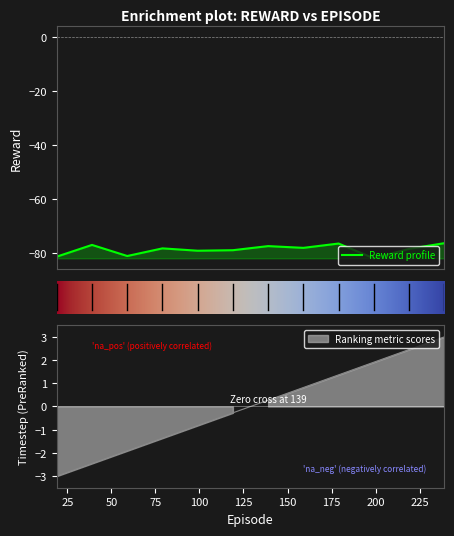

How many data points does each series have?

12